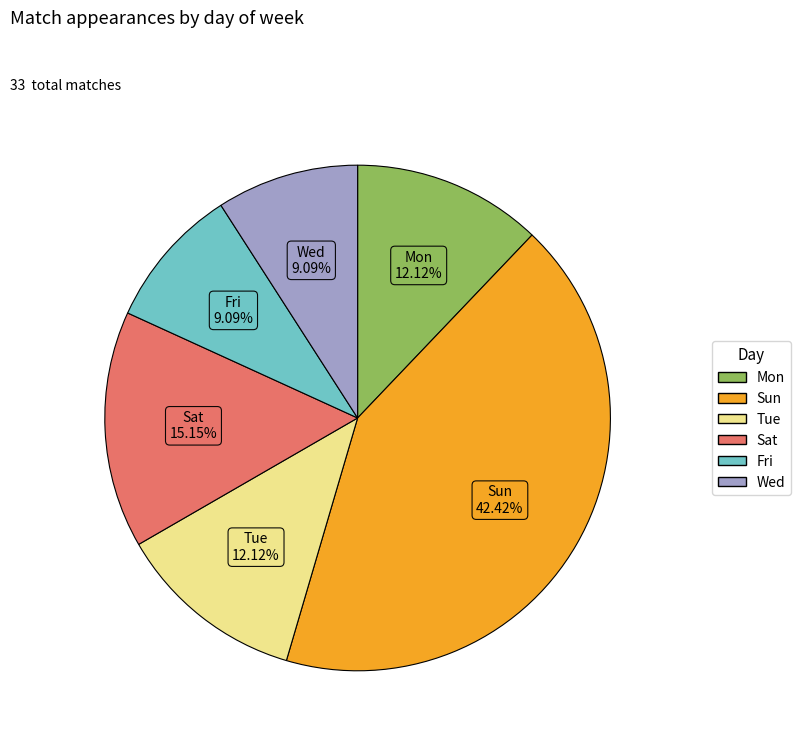

Is there any slice that represents more than half of the pie?

No